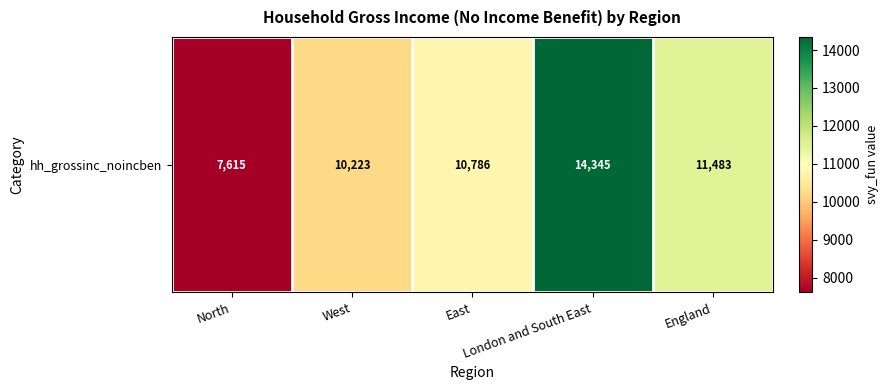

Which category has the highest value across all series?

London and South East